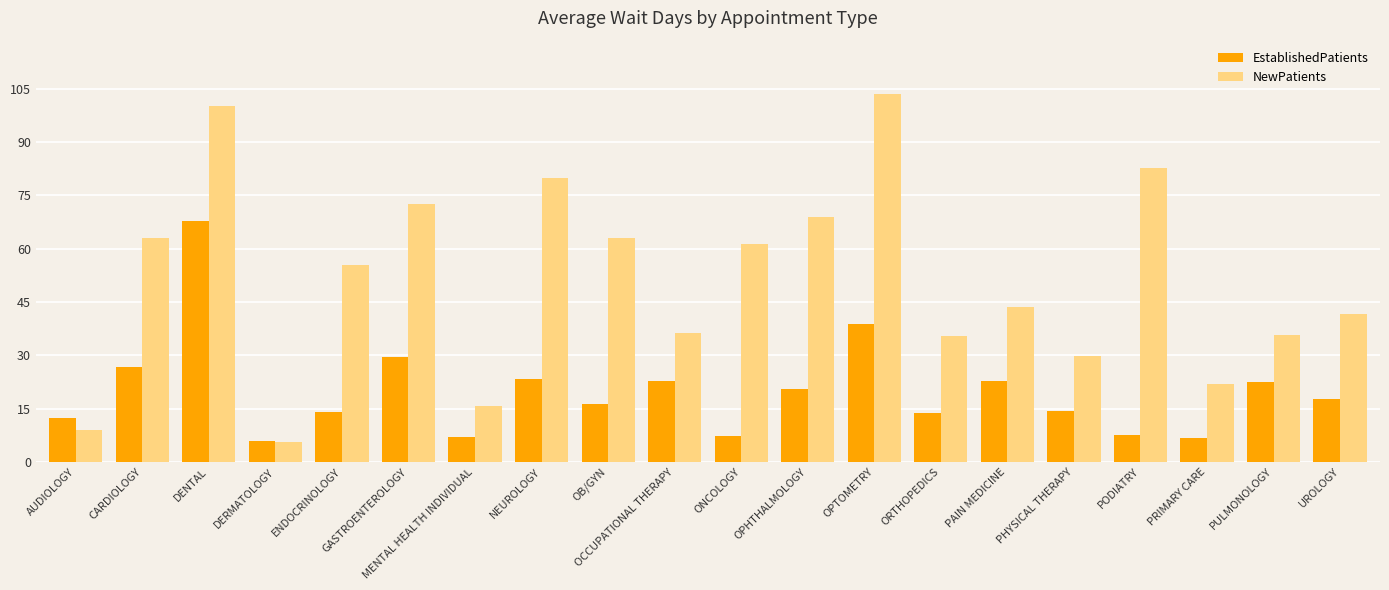

The value of EstablishedPatients at OCCUPATIONAL THERAPY is 11.8. True or false?

False